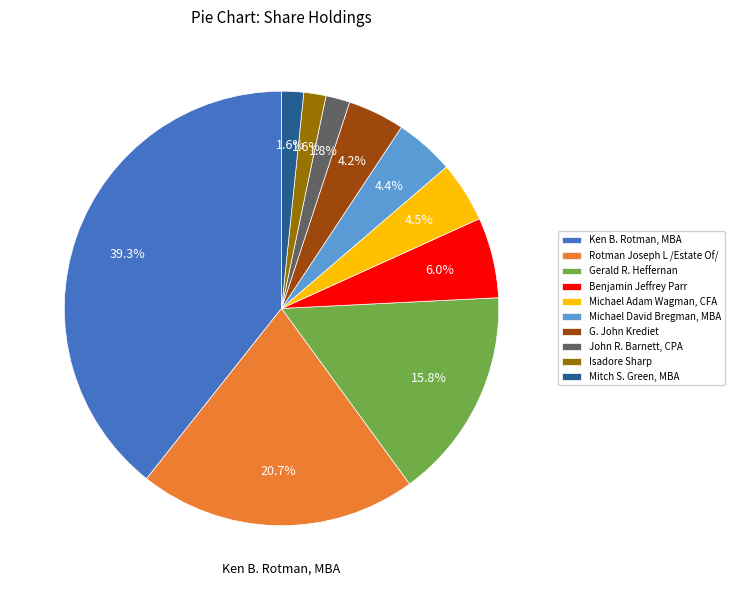

What percentage is the Ken B. Rotman, MBA slice, to the nearest percent?

39%